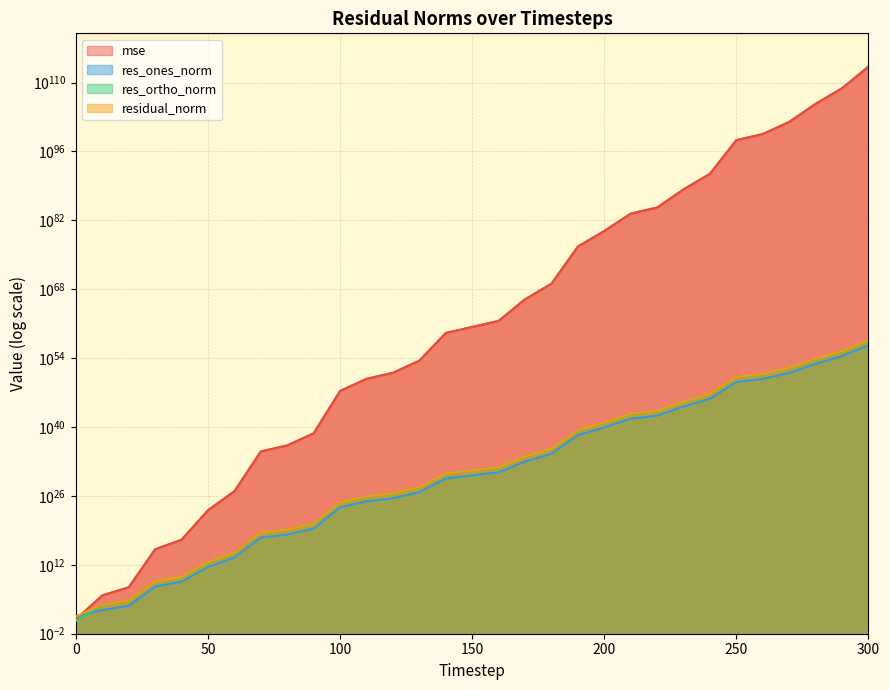

Which series has the largest range (max minus min)?

residual_norm